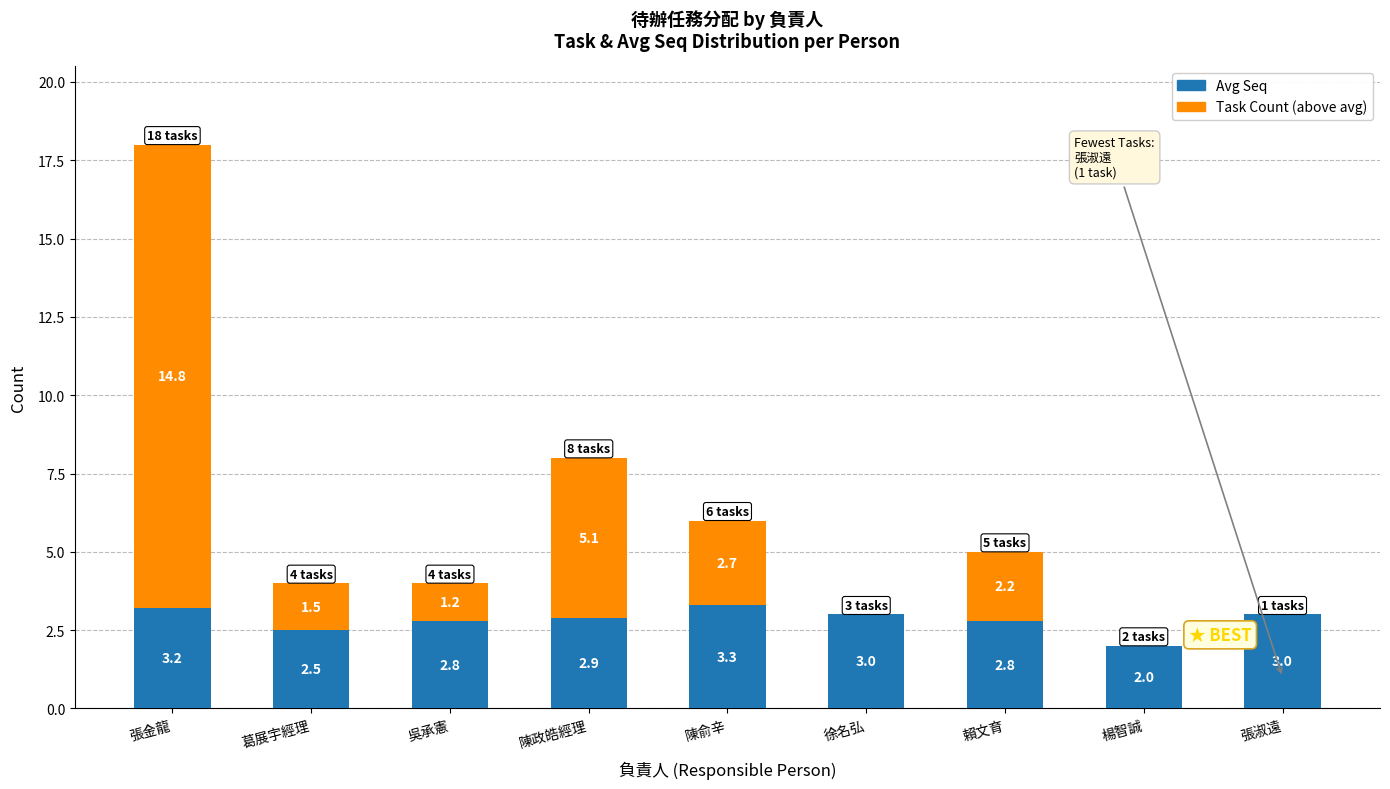

How many distinct data groups are displayed?

2